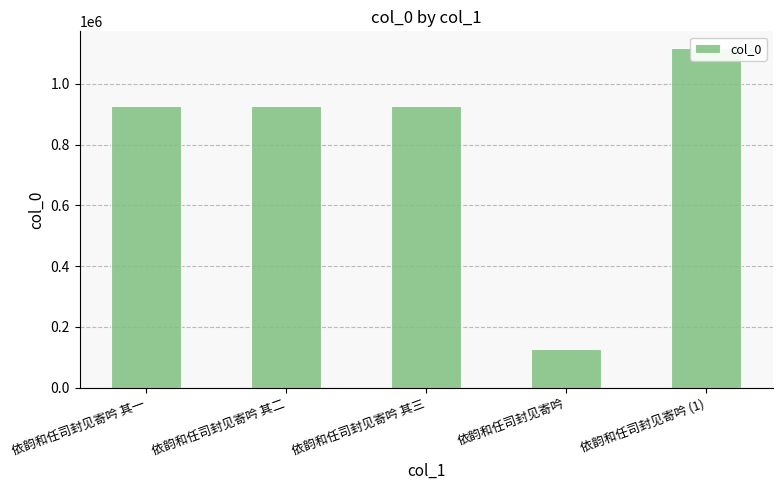

Is it true that the value at 依韵和任司封见寄吟 其三 is 1628272?

False